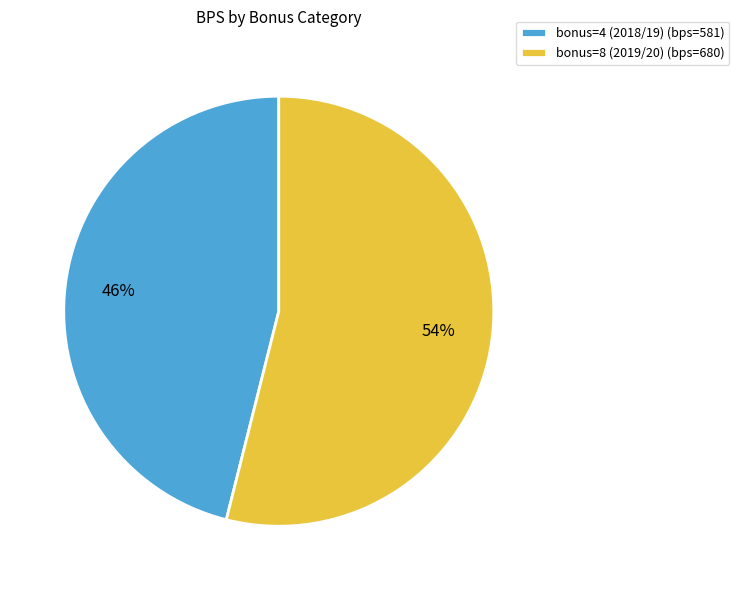

The bonus=4 (2018/19) slice represents 59% of the pie. True or false?

False